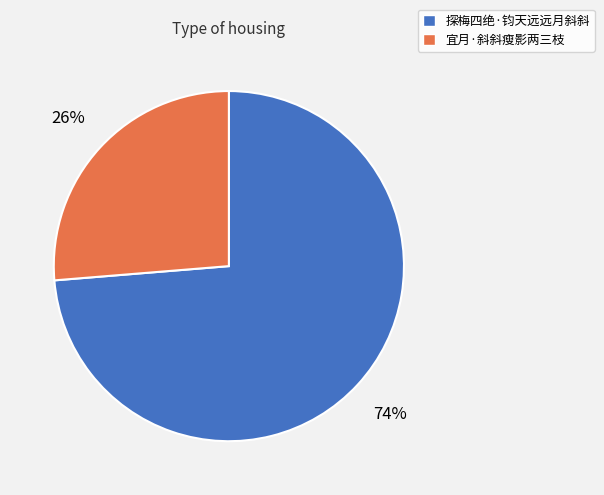

Which has a higher value, 宜月·斜斜瘦影两三枝 or 探梅四绝·钧天远远月斜斜?

探梅四绝·钧天远远月斜斜